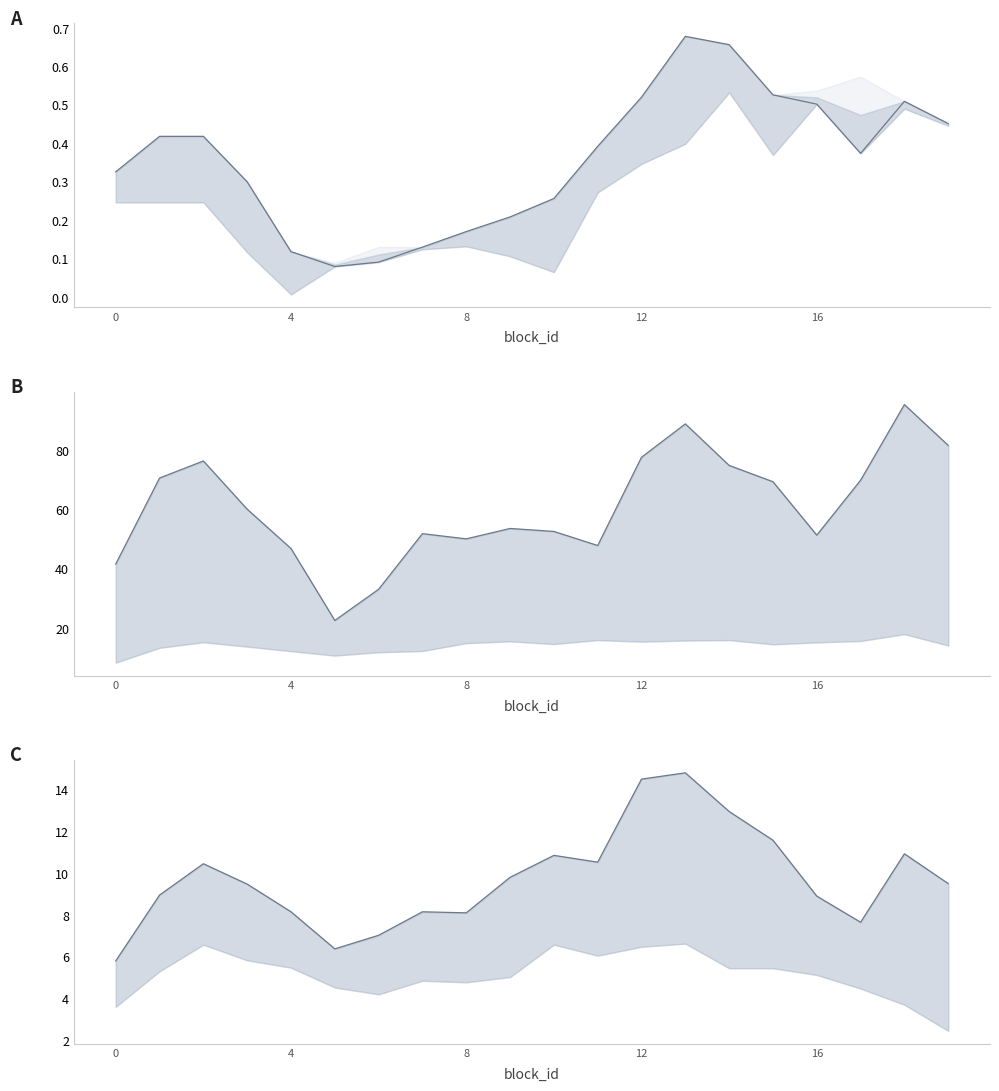

At which category does the chart reach its minimum across all series?

5